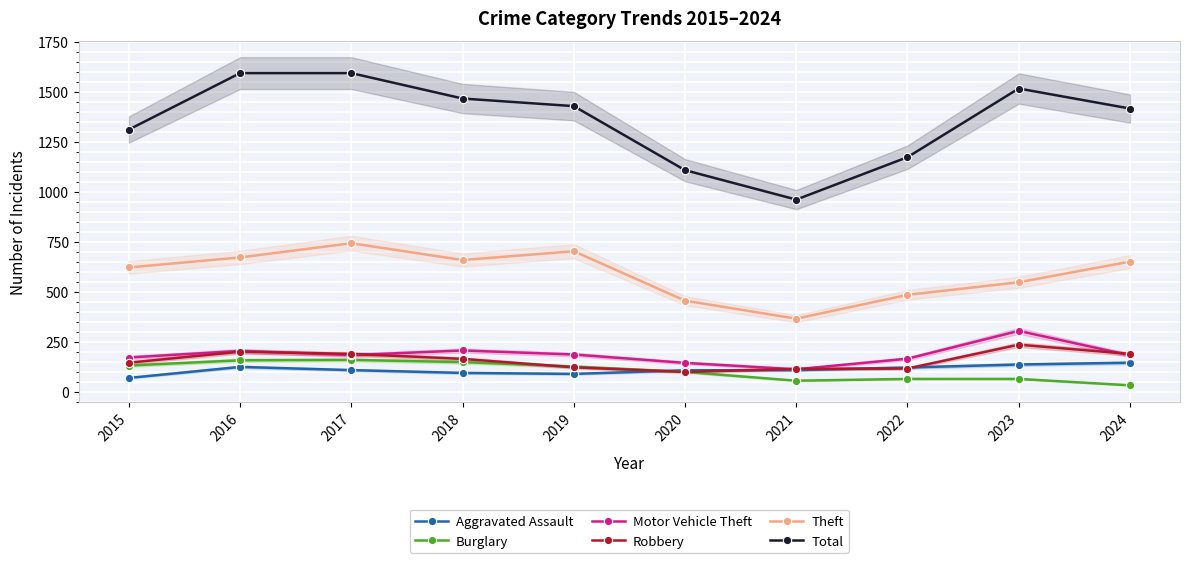

At which category does the chart reach its minimum across all series?

2024